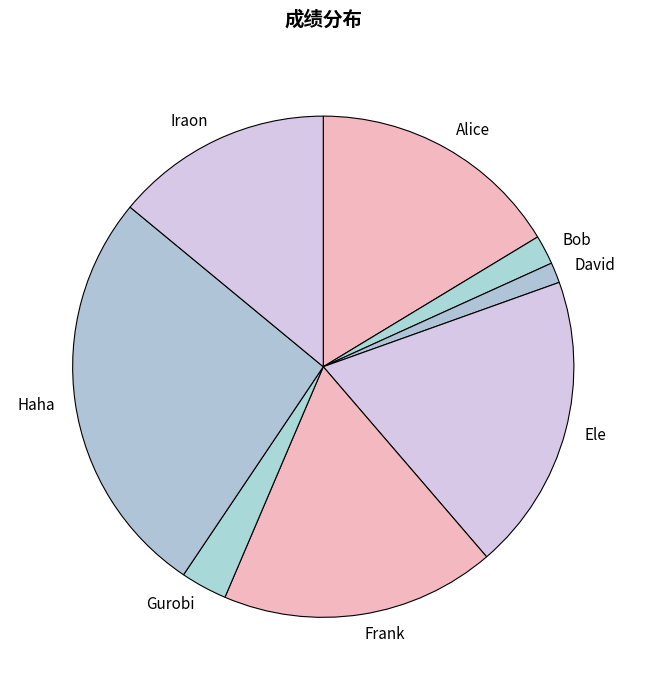

Rank the categories by value from highest to lowest.

Haha, Ele, Frank, Alice, Iraon, Gurobi, Bob, David